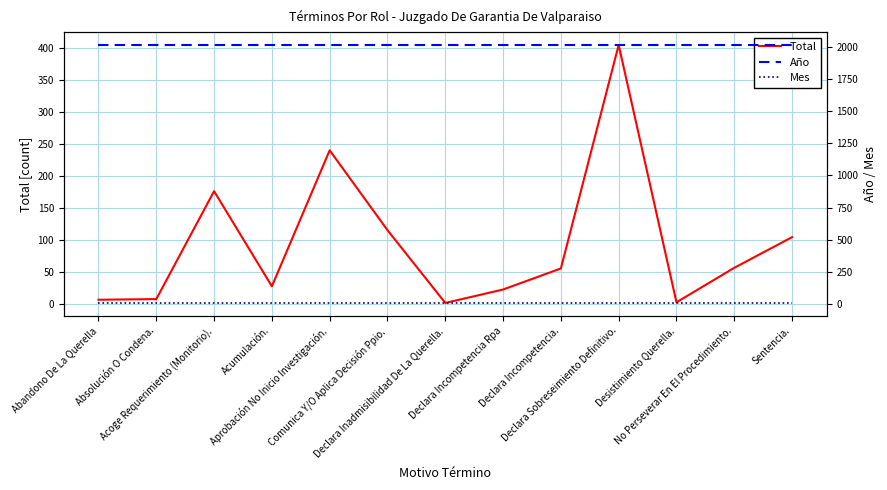

What is the total value across all series at Acumulación.?

2051